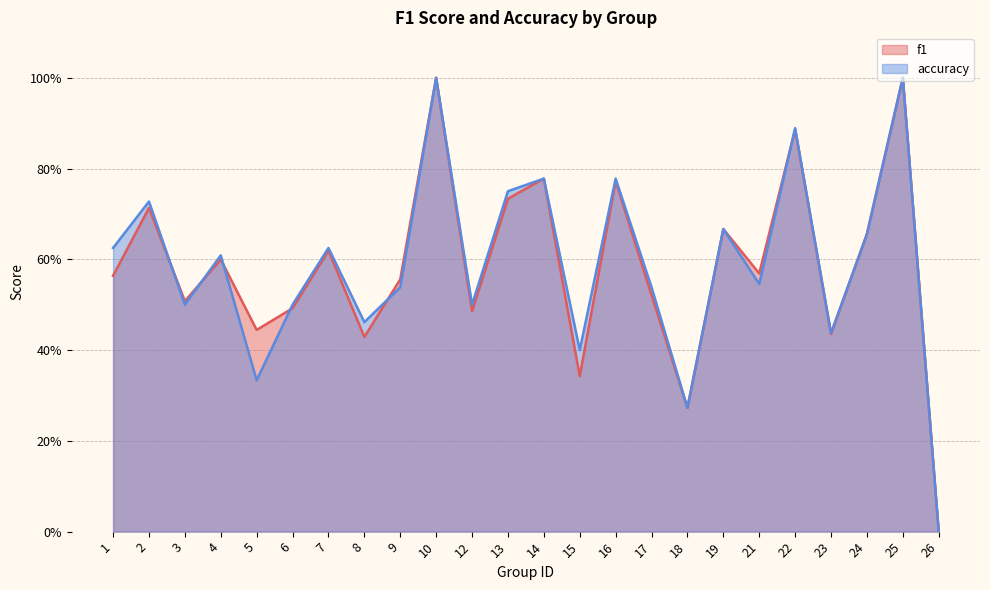

What are all the series names shown in the legend?

f1, accuracy